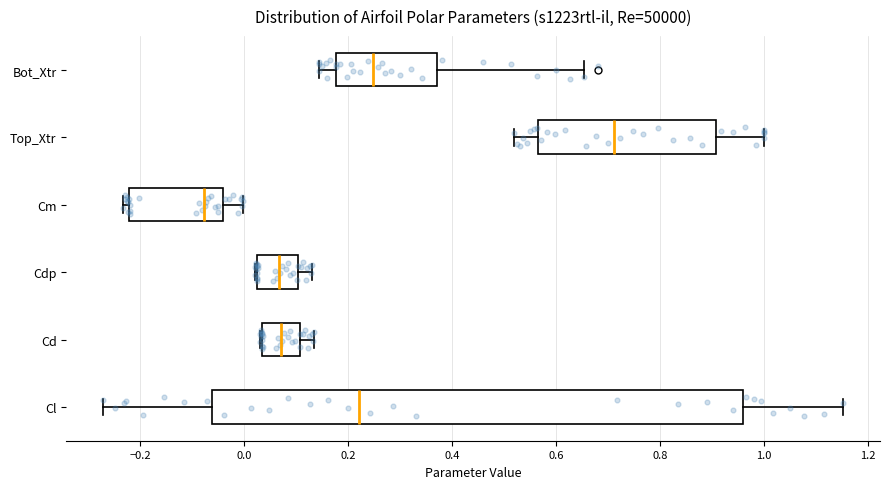

Which box's median line is the furthest to the right?

Top_Xtr